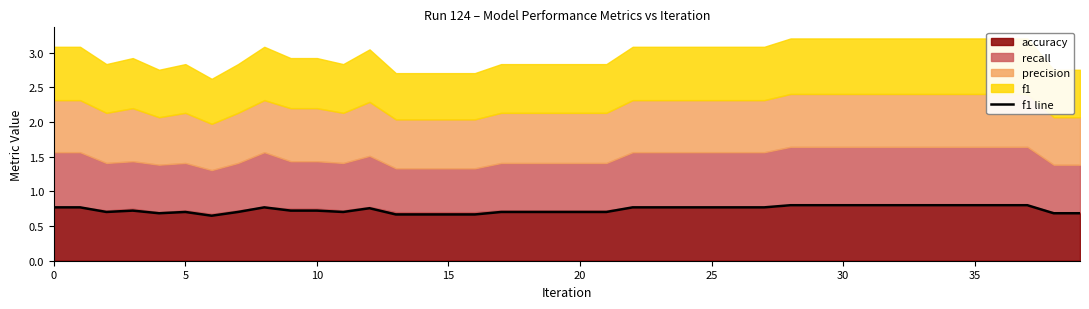

How many categories are shown in the chart?

40